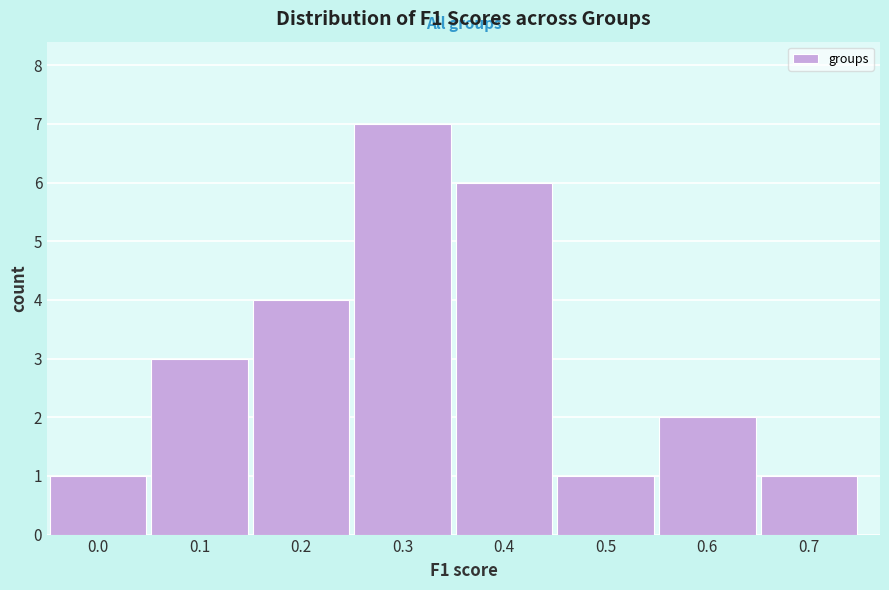

Reading right to left, what are all the values shown in this chart?

0.7=1	0.6=2	0.5=1	0.4=6	0.3=7	0.2=4	0.1=3	0.0=1